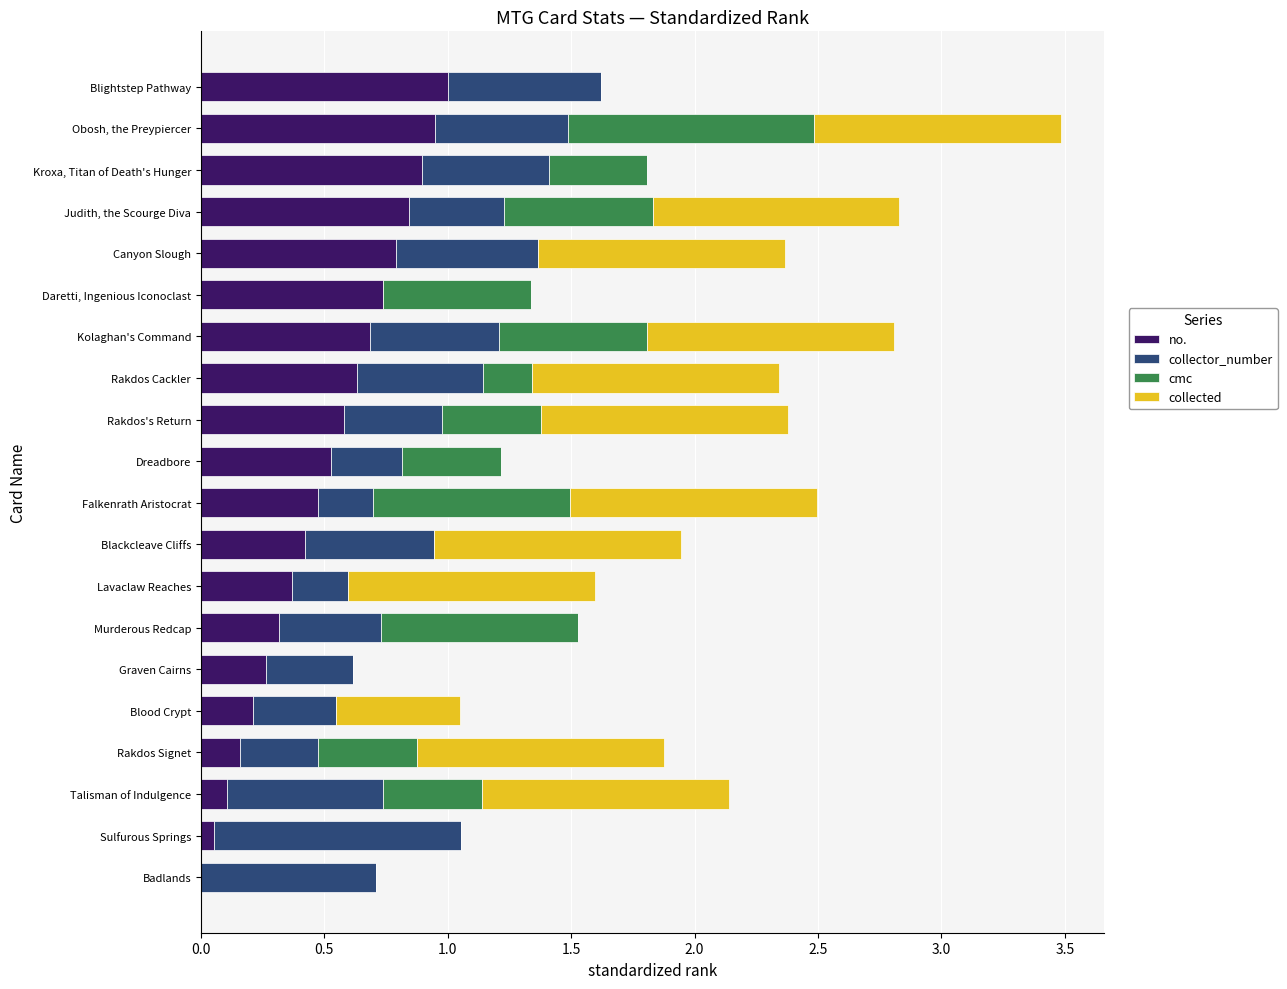

At which category is the sum across all series the highest?

Obosh, the Preypiercer